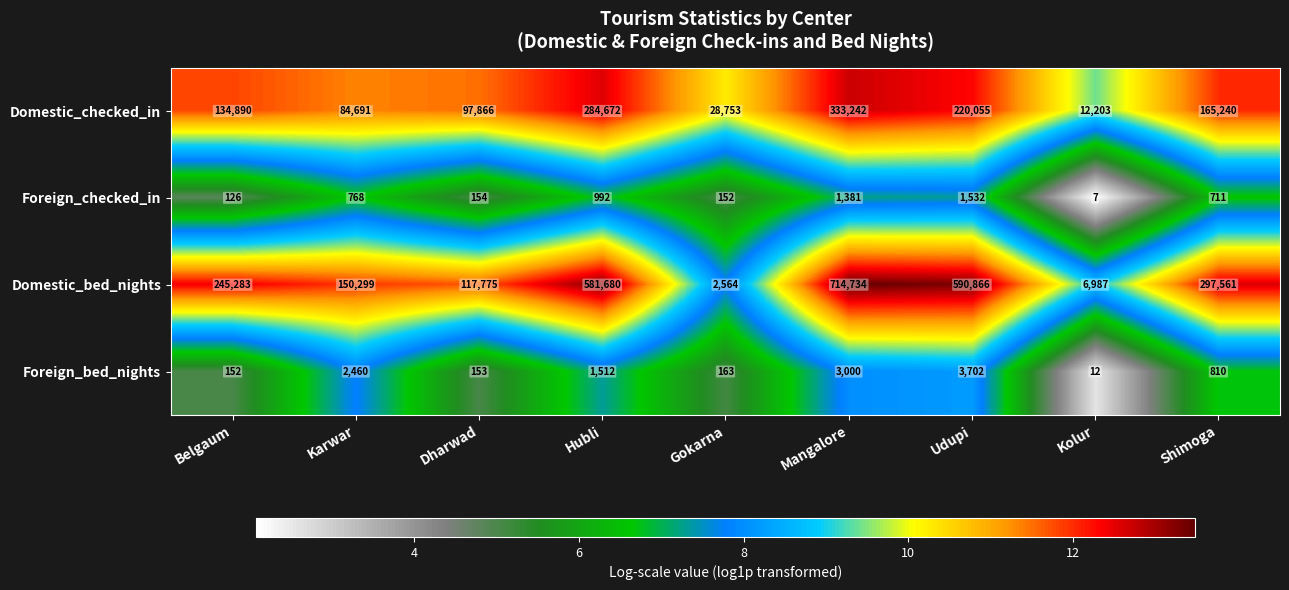

What is the maximum value for Foreign_bed_nights?

3702